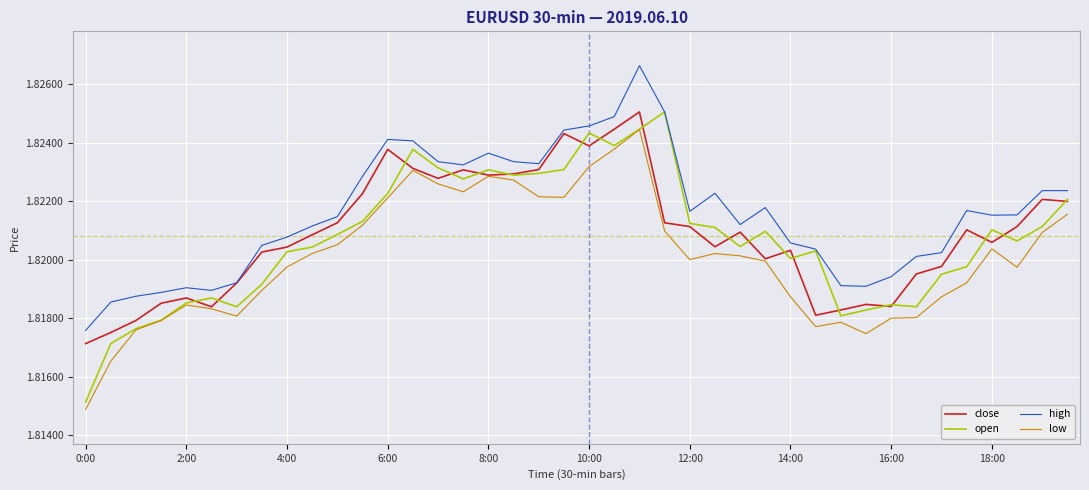

What are all the series names shown in the legend?

close, open, high, low